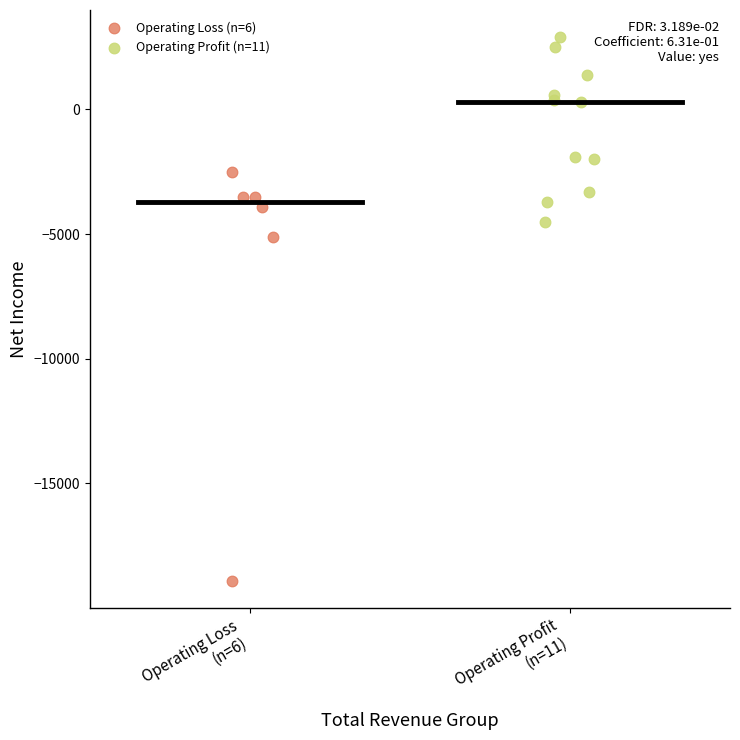

Which series reaches the minimum Y coordinate?

Operating Loss (n=6)